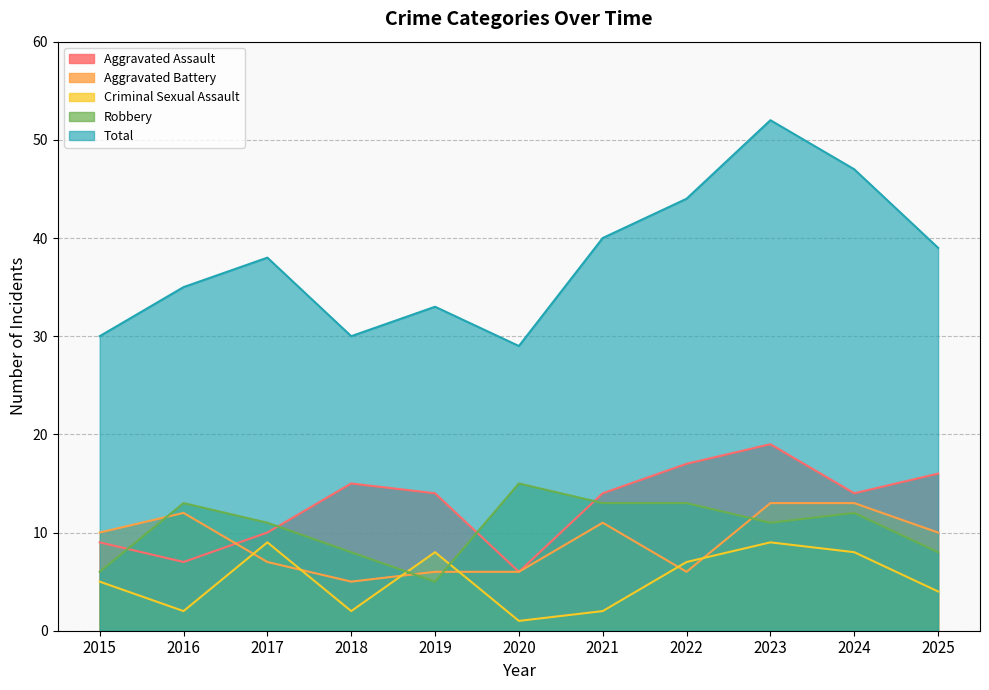

At which label is Robbery closest to 10?

2017